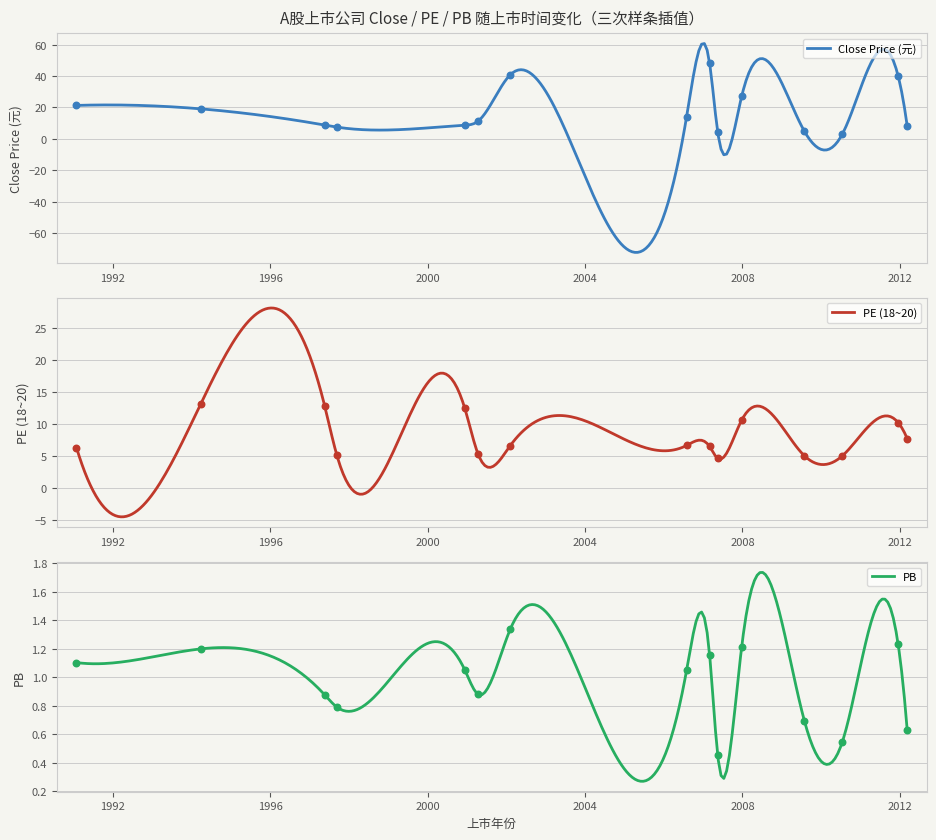

What are all the series names shown in the legend?

Close, PE18_20, PB